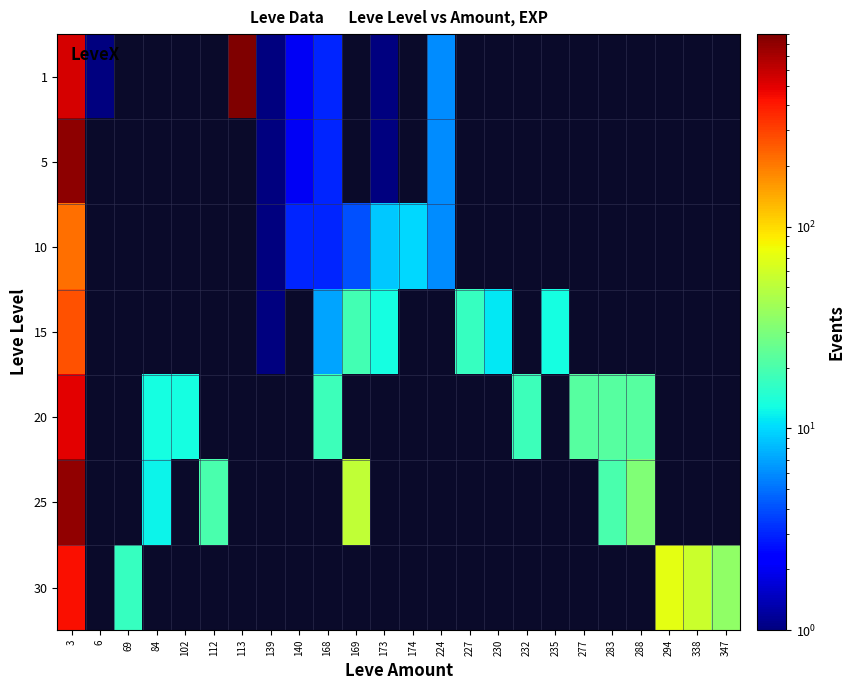

Which has a higher value, 224 or 230?

230